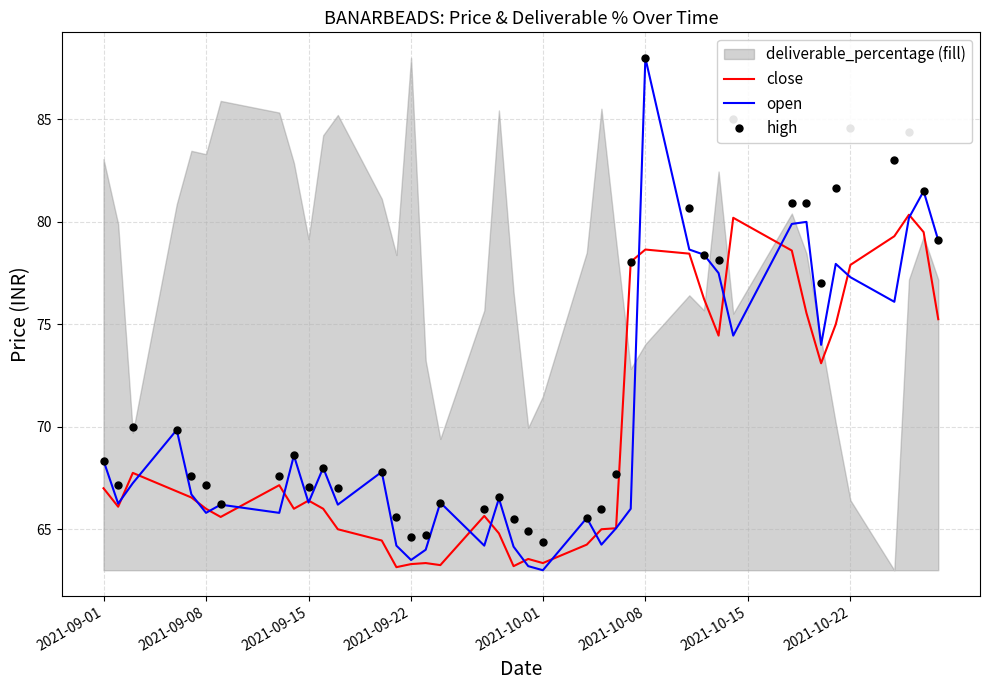

What is the sum of all open values?

2816.1